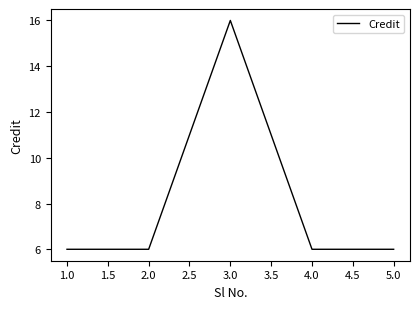

The value at 2.0 is 9. True or false?

False